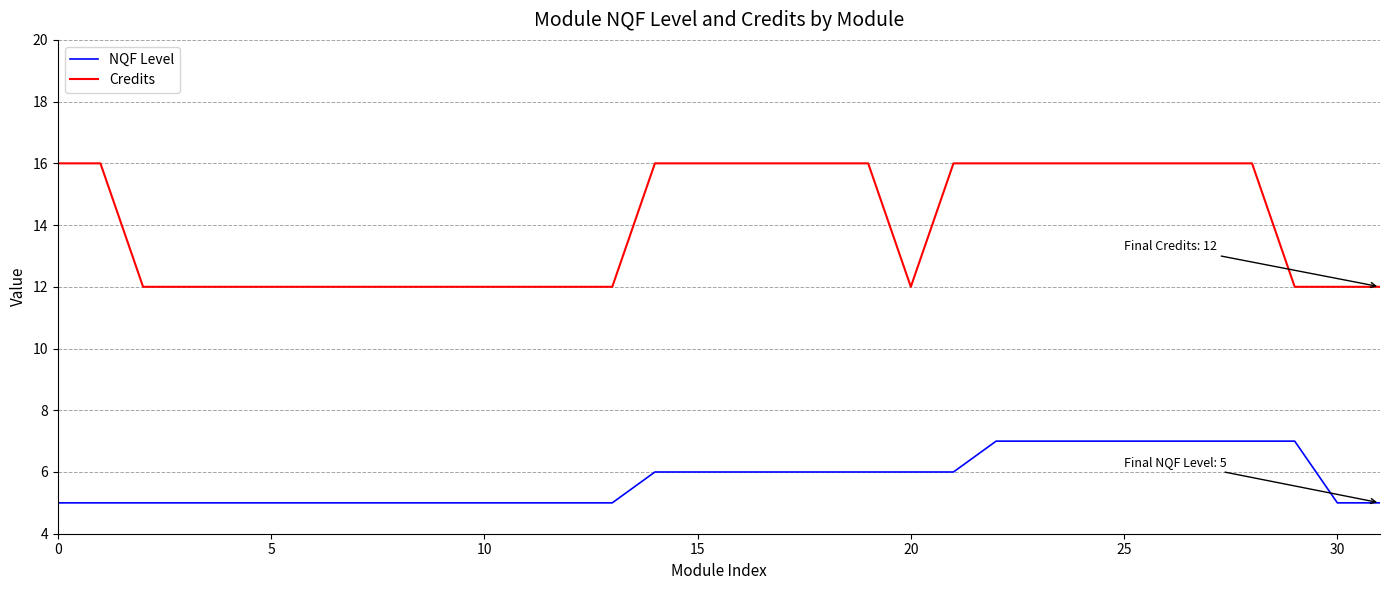

How many values in the NQF Level series are below 6?

16